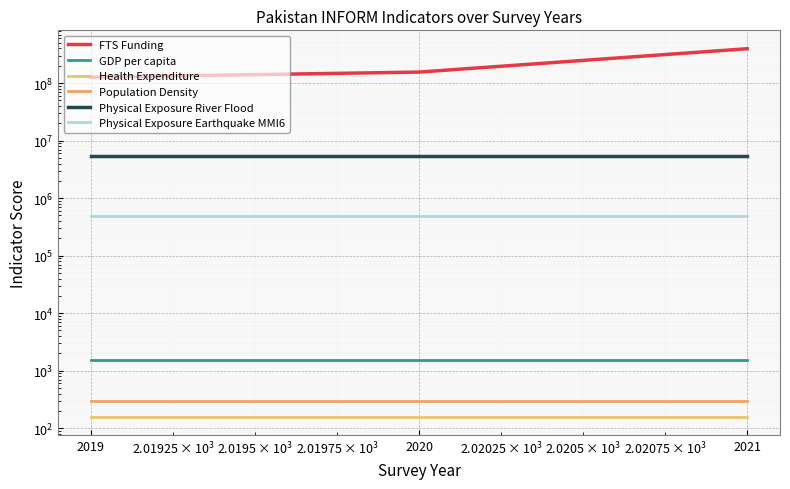

What is the sum of all Population Density values?

884.2